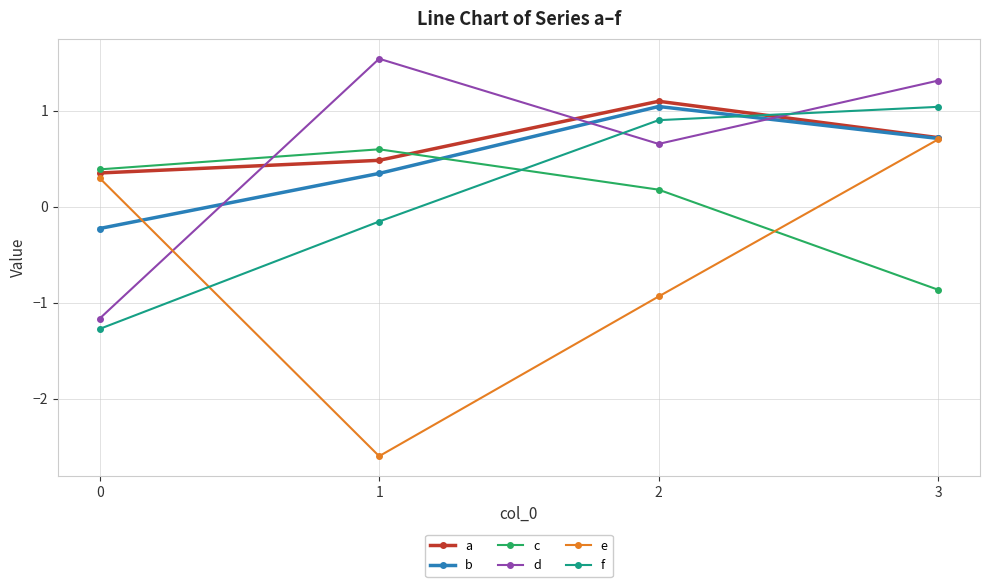

How many interior local peaks does the a series have?

1